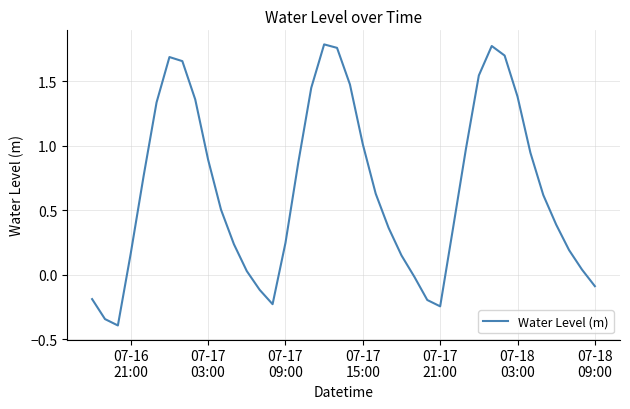

What is the difference between the maximum and minimum values?

2.2